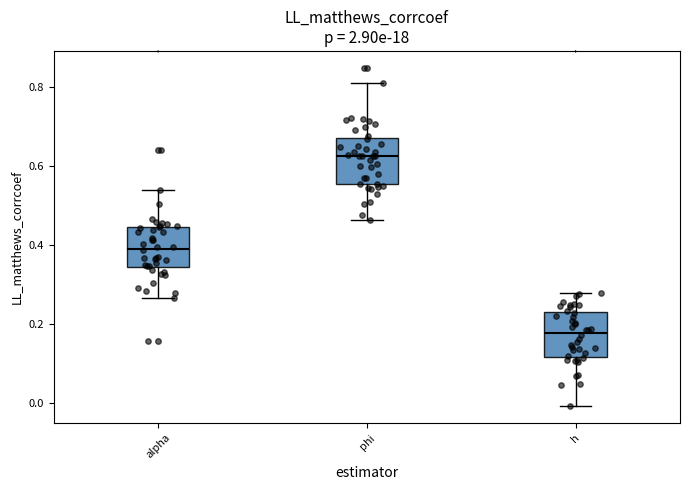

Which box's median line is the lowest?

h